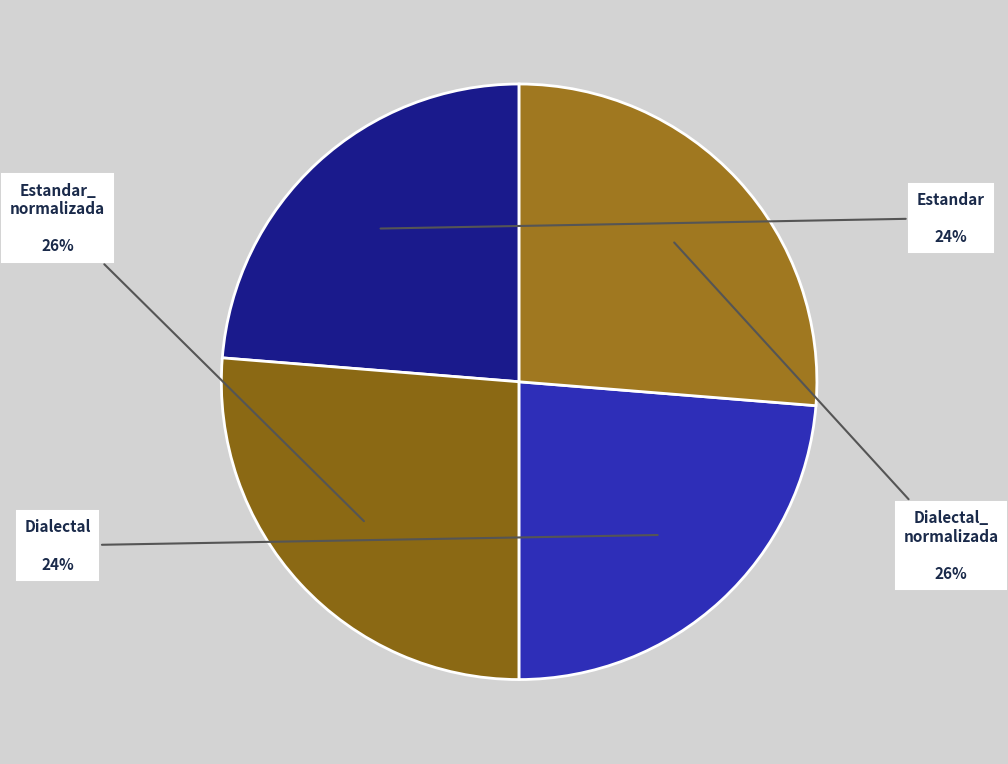

How many slices are in this pie chart?

4